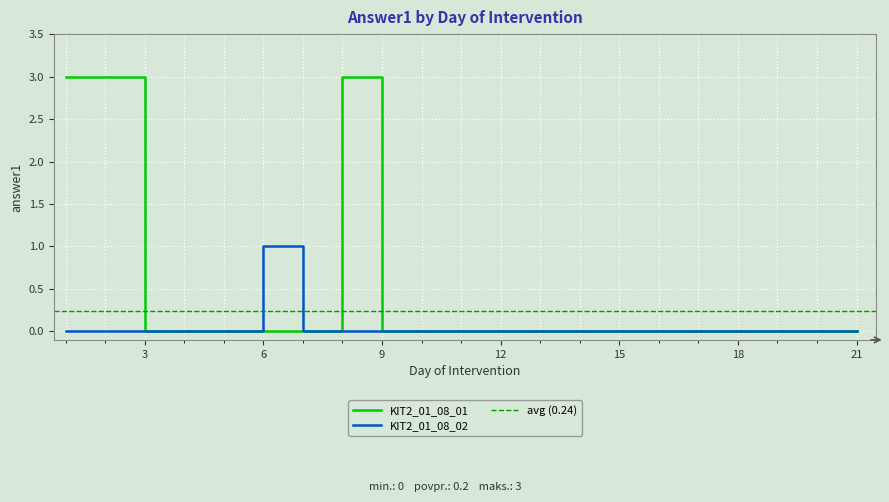

Reading left to right, extract all data points from this chart.

KIT2_01_08_01: 1=3	2=3	3=0	4=0	5=0	6=0	7=0	8=3	9=0	10=0	11=0	12=0	13=0	14=0	15=0	16=0	17=0	18=0	19=0	20=0	21=0
KIT2_01_08_02: 1=0	2=0	3=0	4=0	5=0	6=1	7=0	8=0	9=0	10=0	11=0	12=0	13=0	14=0	15=0	16=0	17=0	18=0	19=0	20=0	21=0